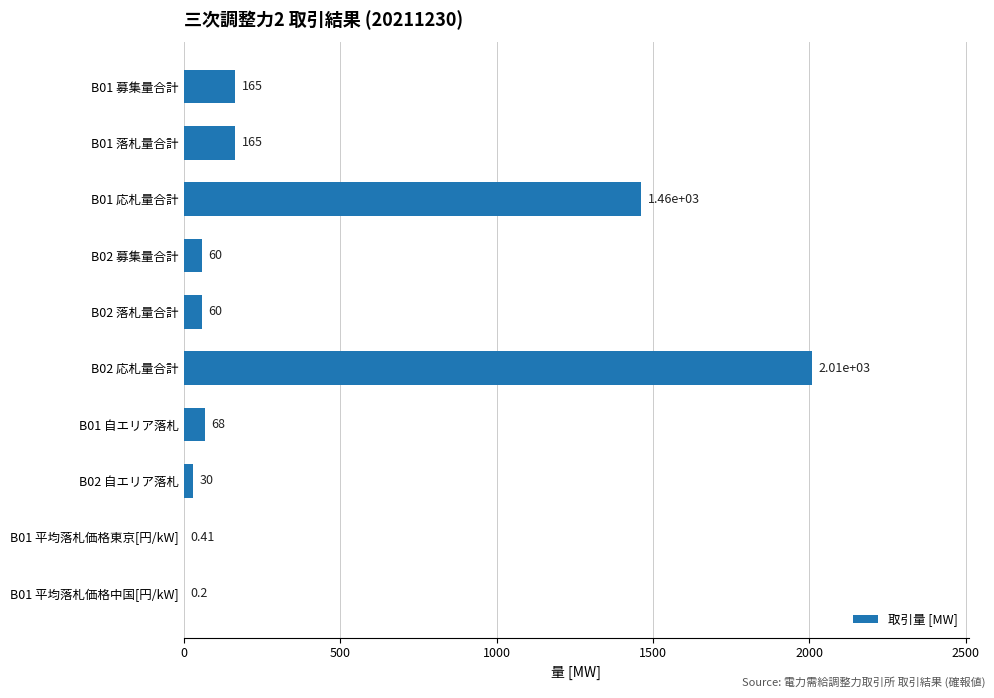

Which has a higher value, B02 募集量合計 or B02 応札量合計?

B02 応札量合計